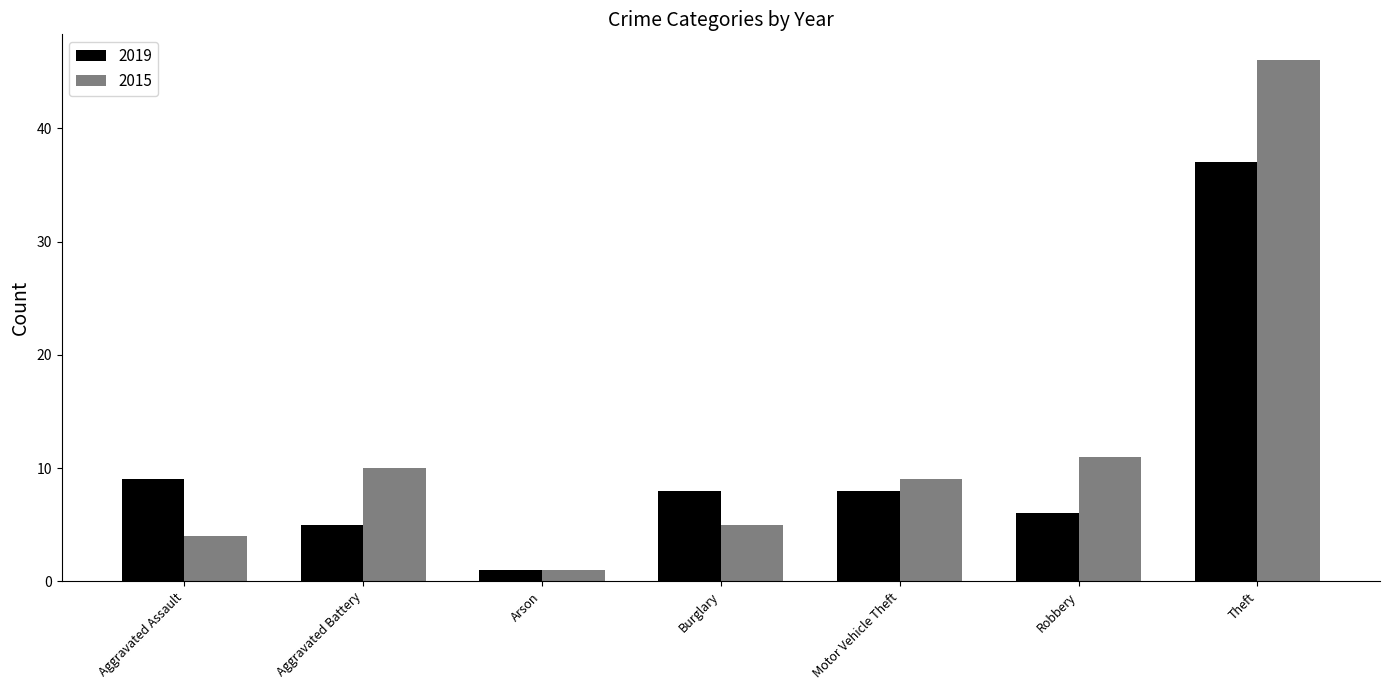

Which label corresponds to the largest value in the chart?

Theft